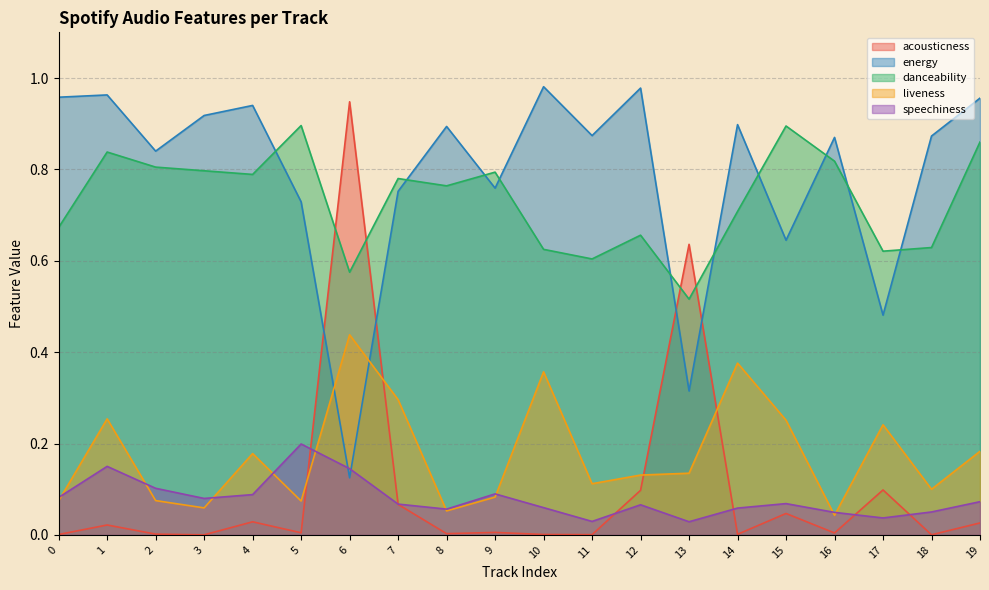

At how many categories does at least one series exceed 0?

20